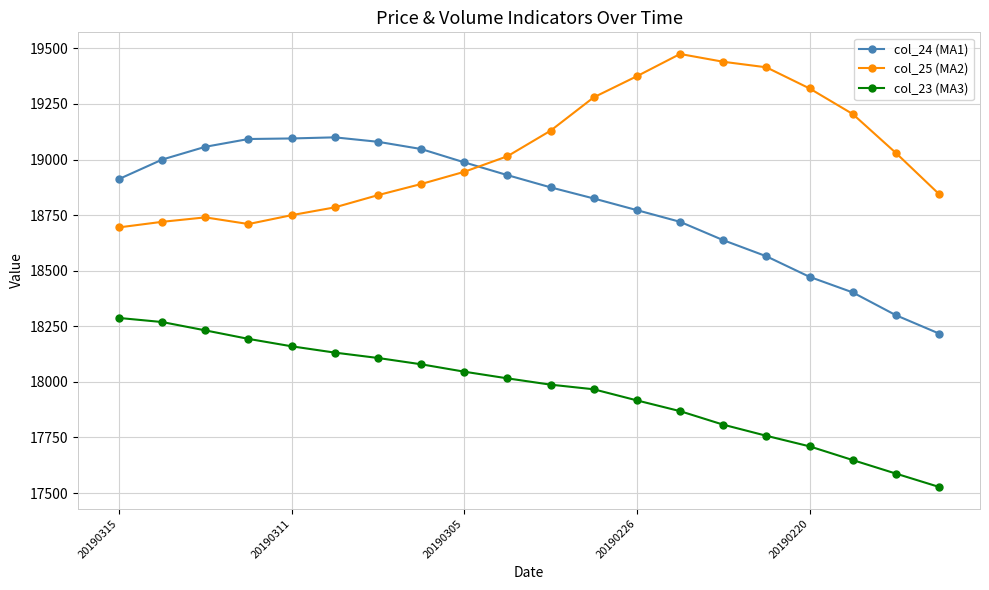

Which series has the widest spread of values?

col_24 (MA1)